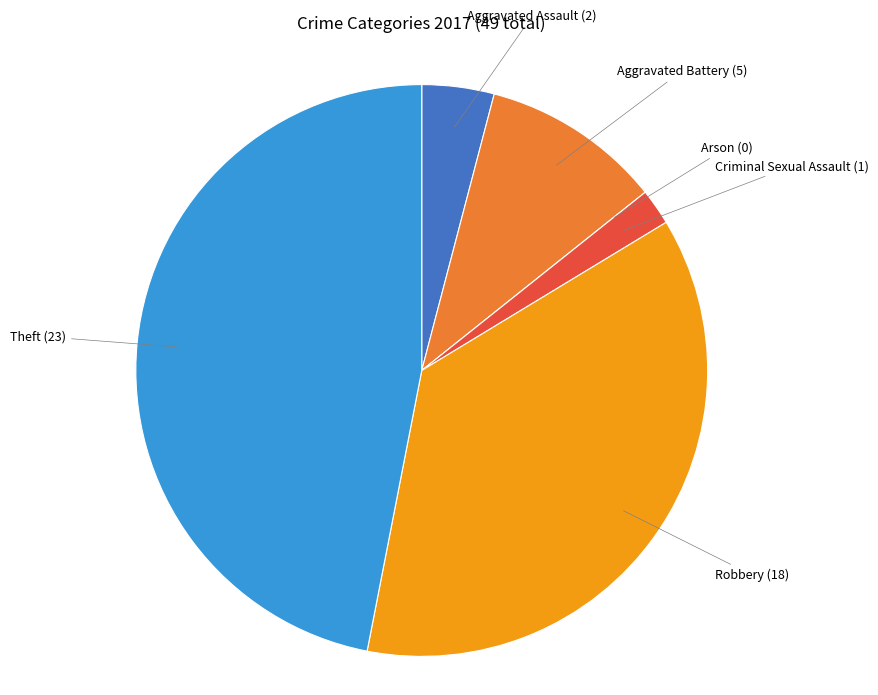

Does any single category account for the majority?

No